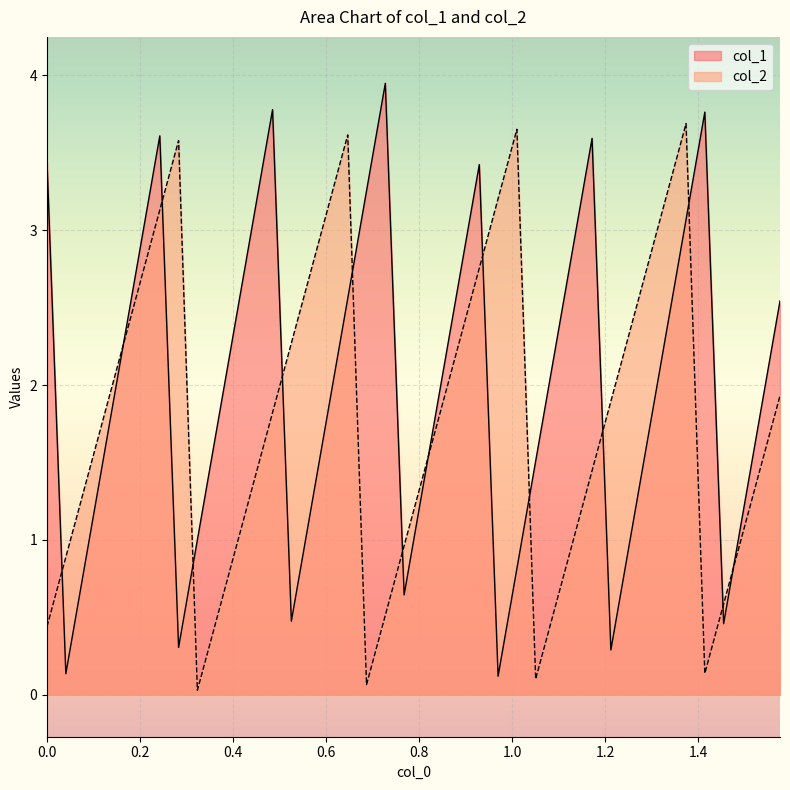

Which series has the largest total across all categories?

col_1